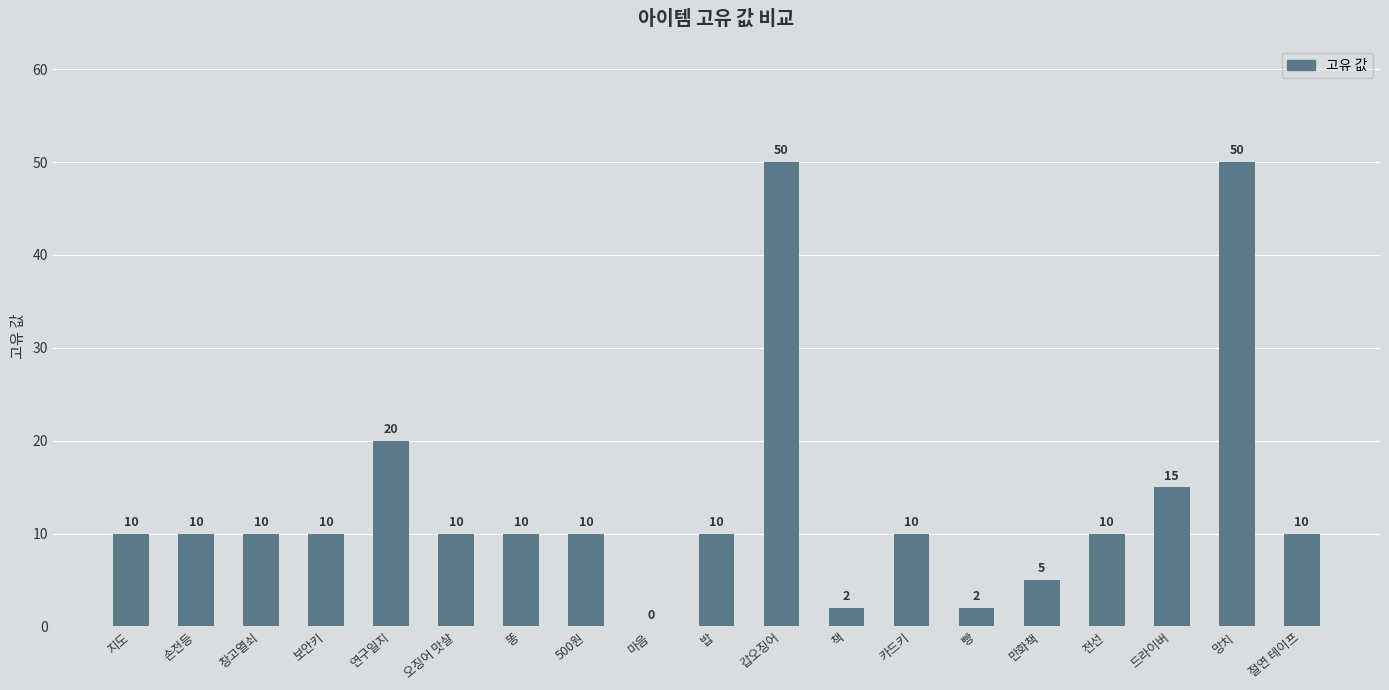

How many distinct data groups are displayed?

1